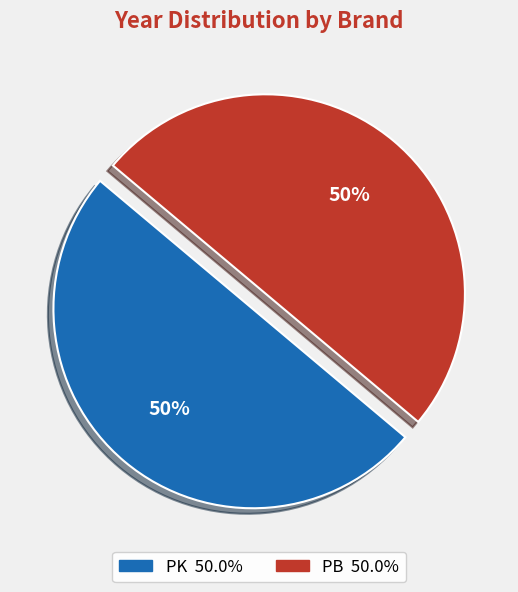

Combined, do PB and PK account for over 50%?

Yes